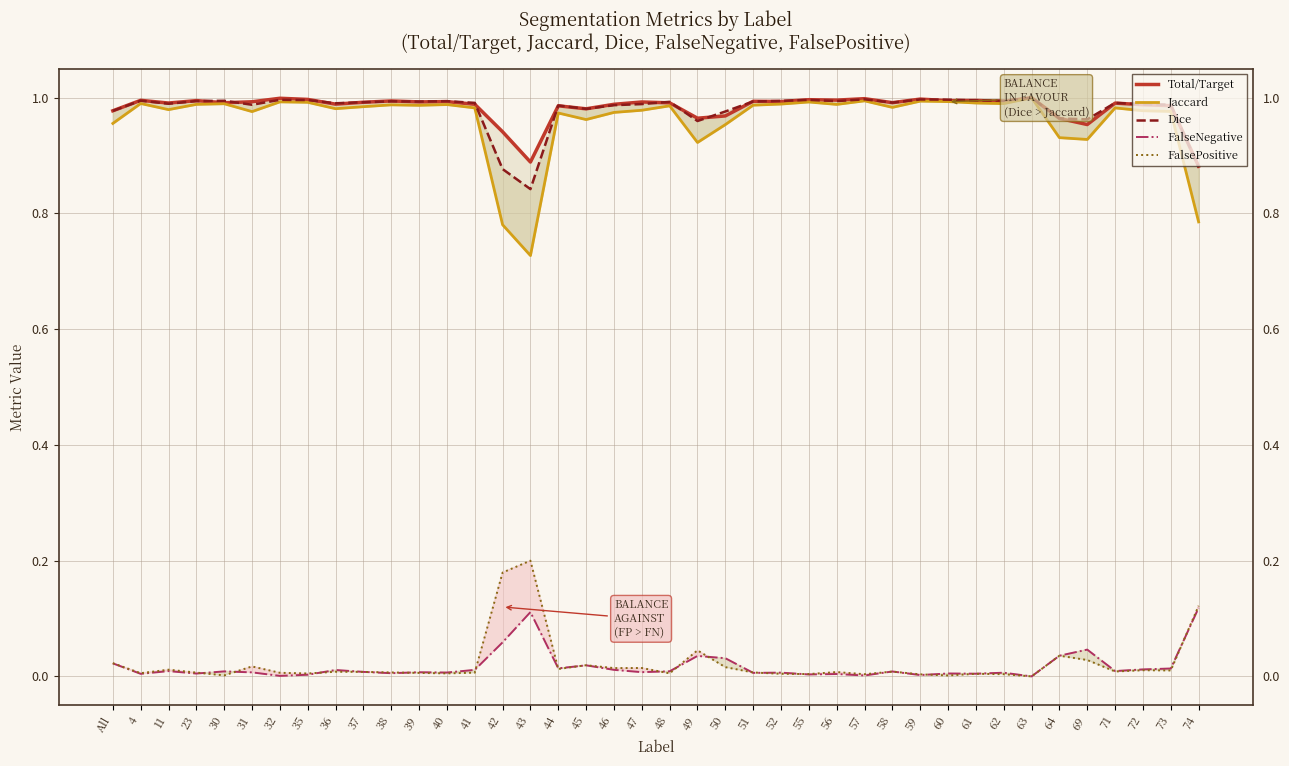

How many intersections are there between FalseNegative and FalsePositive?

17